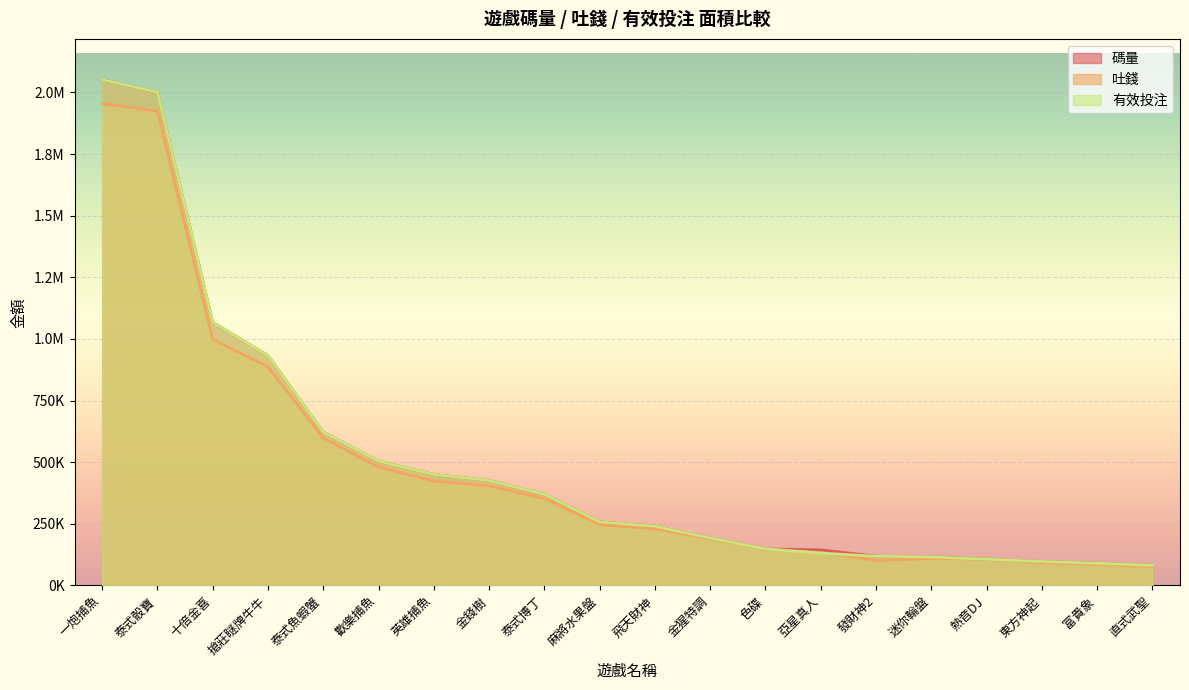

At which label does 有效投注 first exceed 257732?

一炮捕魚